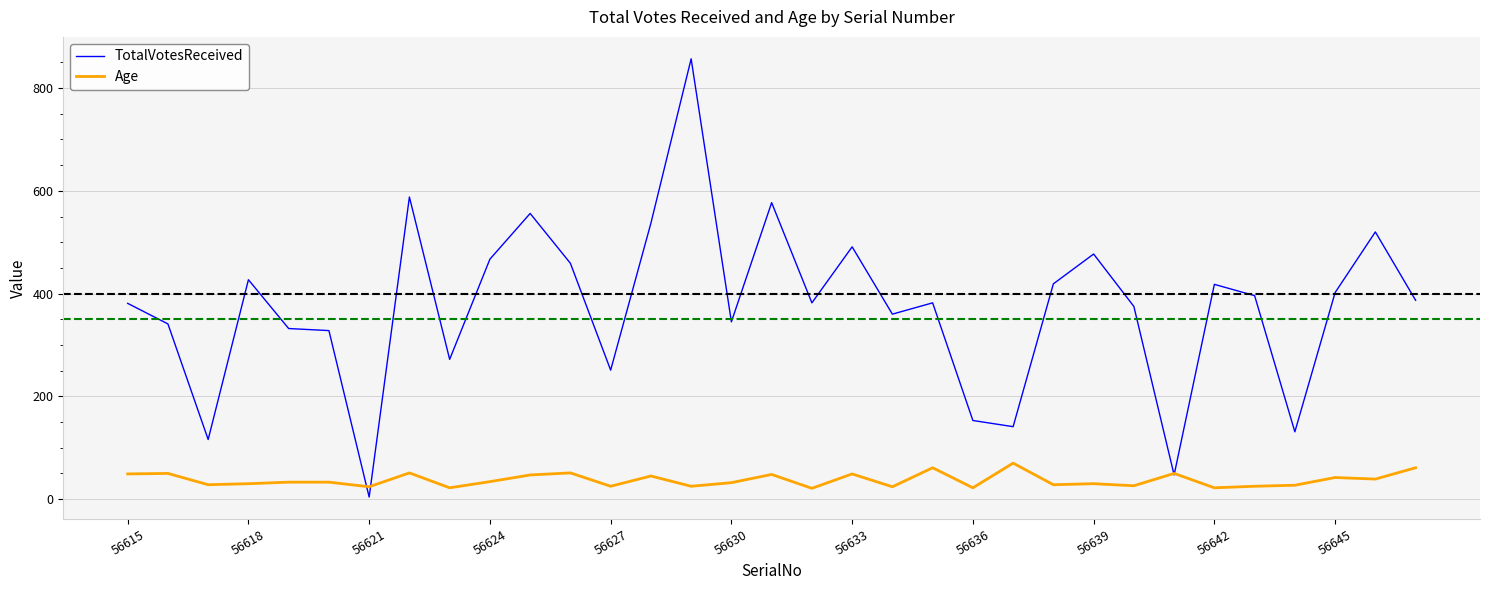

List the series in order of their overall mean, highest first.

TotalVotesReceived, Age